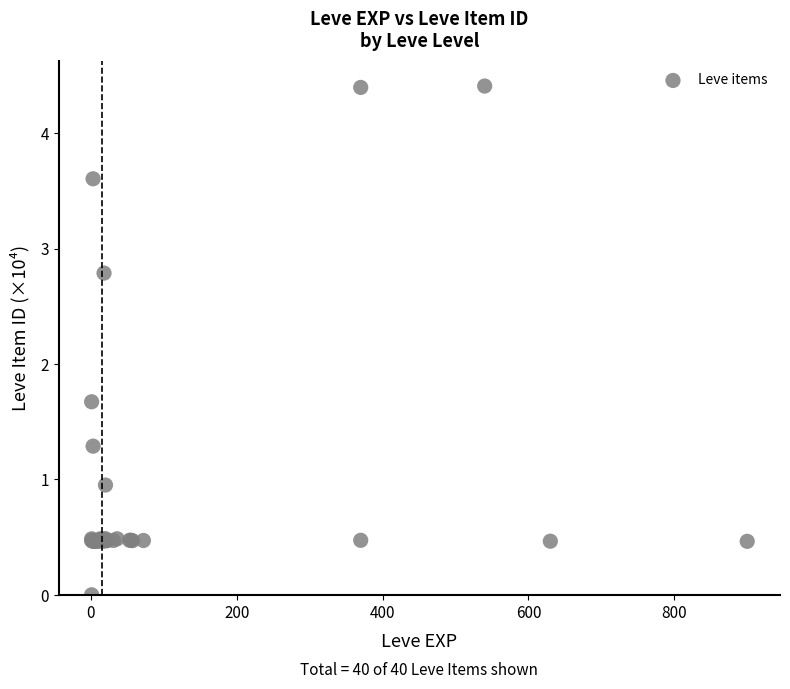

What Y value in the scatter plot is closest to 2?

1.7